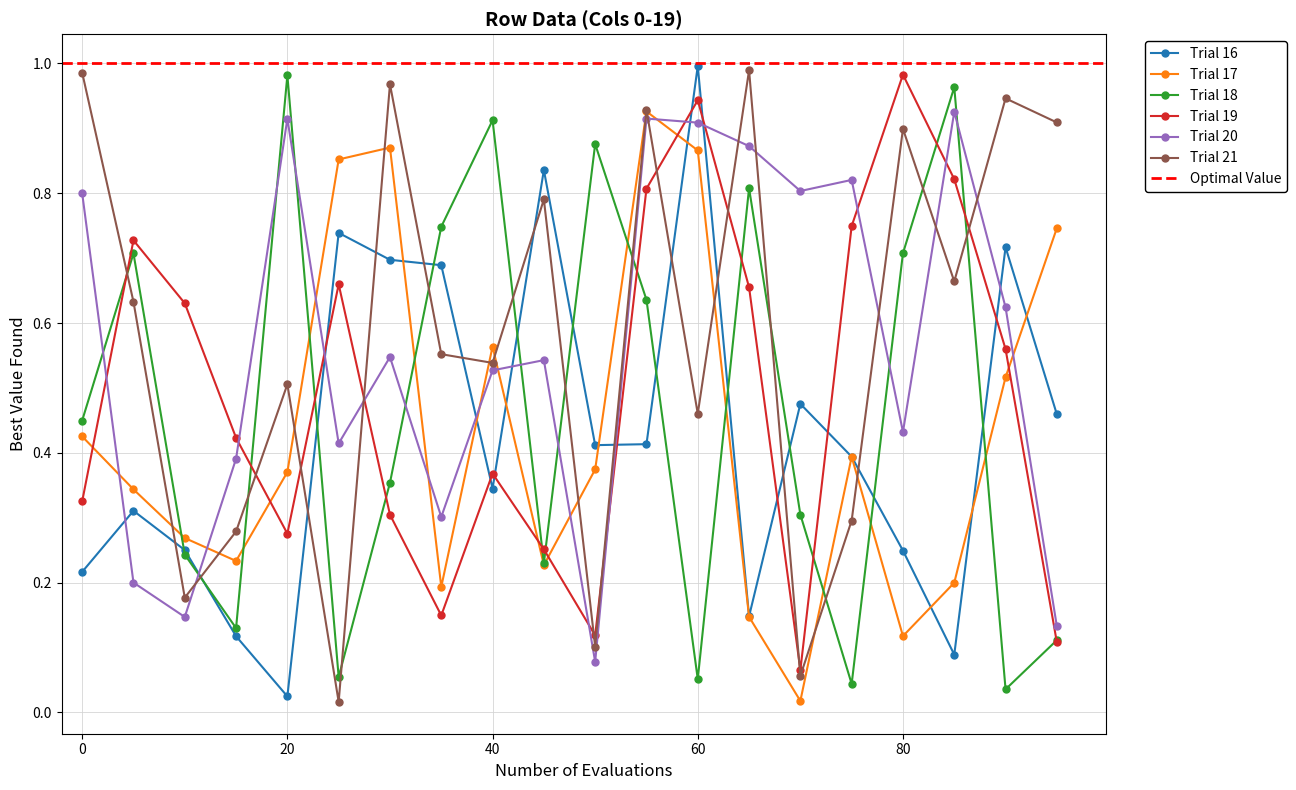

What is the value of the Row 0 point at the 10th from the left?

0.8